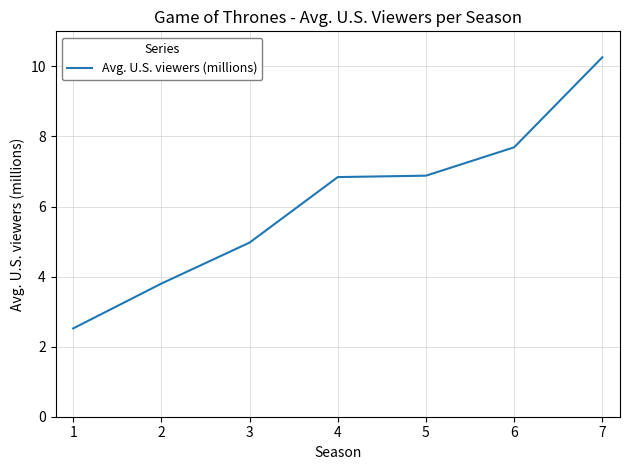

What is the greatest value displayed?

10.3